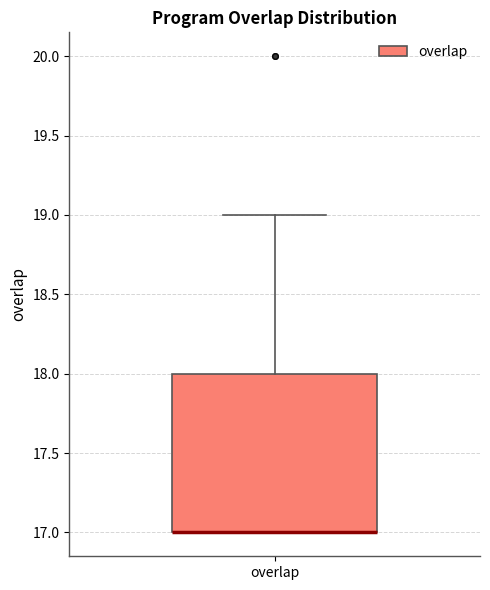

Read this box plot against the y-axis: the position of the median line, the range covered by the box, and the ends of both whiskers. The values are not printed on the chart, so give them approximately, as read against the axis.

median 17 (drawn on the box's lower edge), box 17 to 18, whiskers 17 to 19